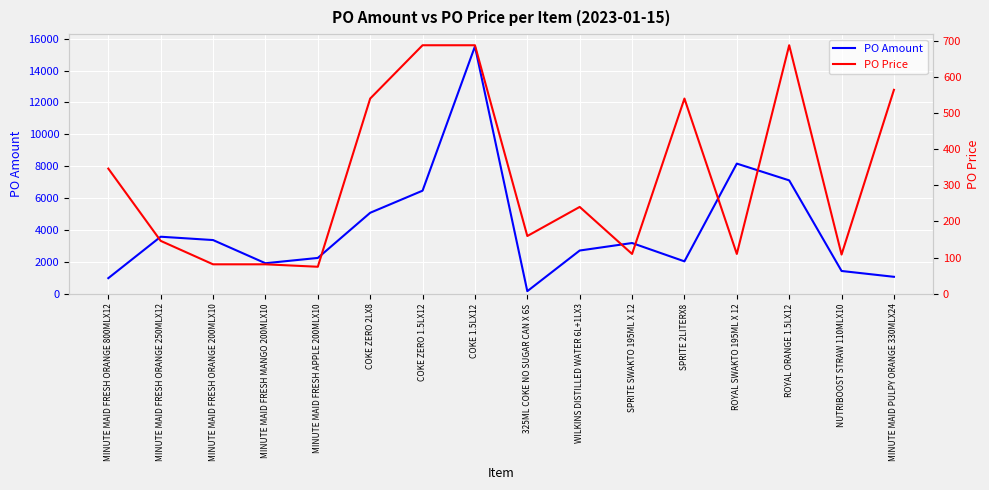

Reading left to right, transcribe all the data shown in this chart.

PO Amount: 976.5	3575.7	3365.8	1912.4	2244.7	5076.8	6463.7	15512.8	159.5	2709.5	3180.0	2030.7	8162.0	7110.0	1426.6	1060.8
PO Price: 346.0	146.2	81.3	81.3	74.6	539.6	687.0	687.0	159.5	240.0	110.0	539.6	110.0	687.0	108.3	563.8